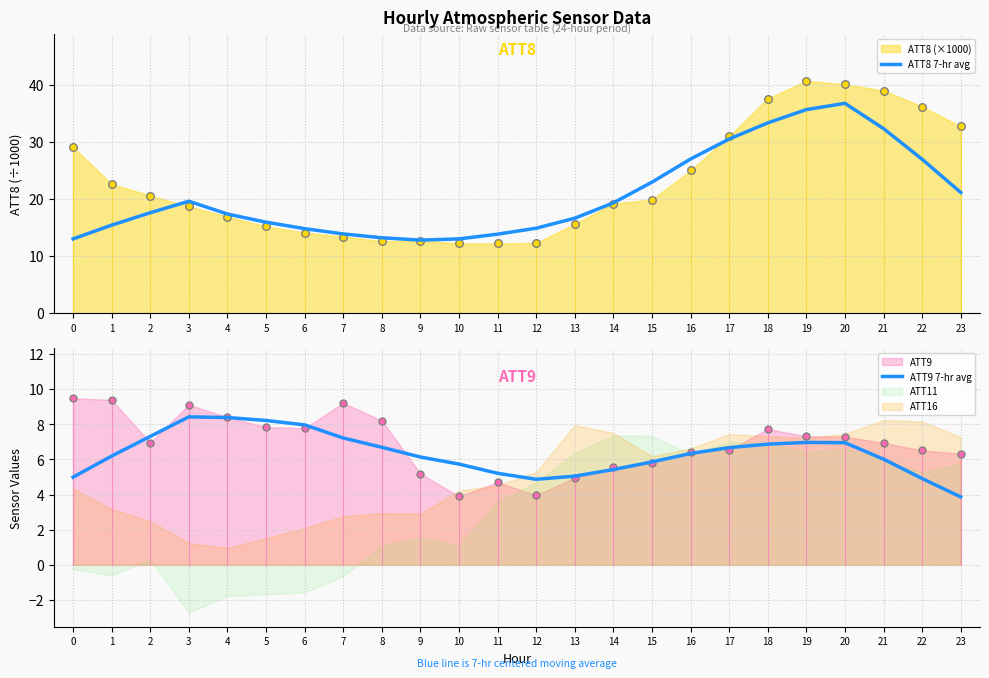

Which series reaches the minimum Y coordinate?

ATT9 7-hr avg